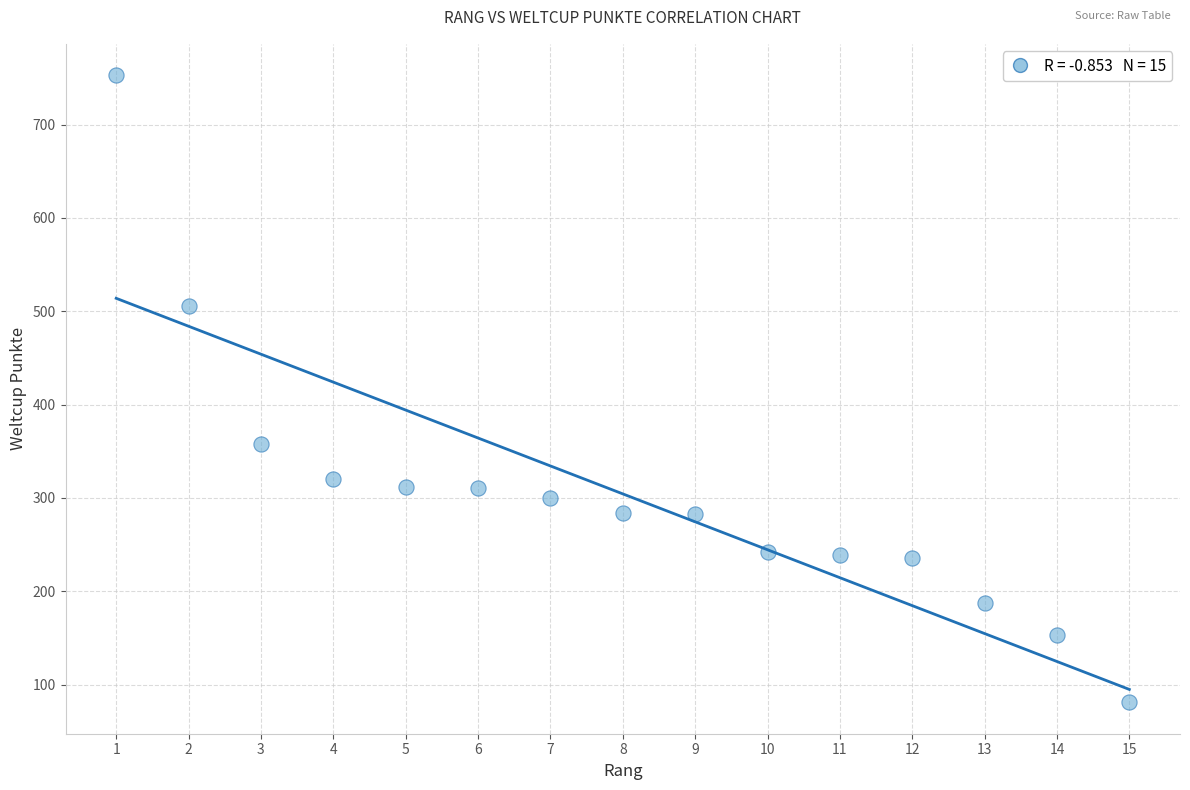

What is the range of Y values (max minus min)?

672